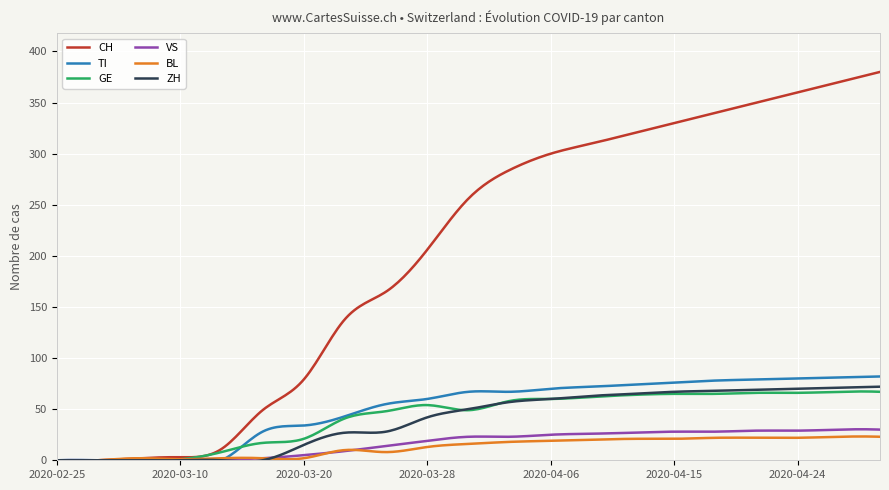

What is the maximum value shown in the chart?

380.0